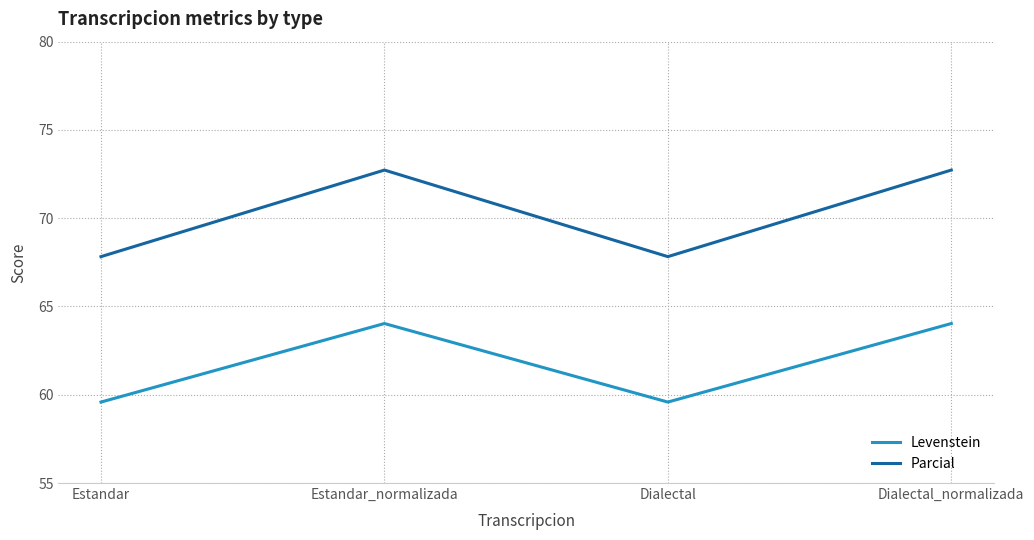

At which label does Parcial first exceed 72?

Estandar_normalizada